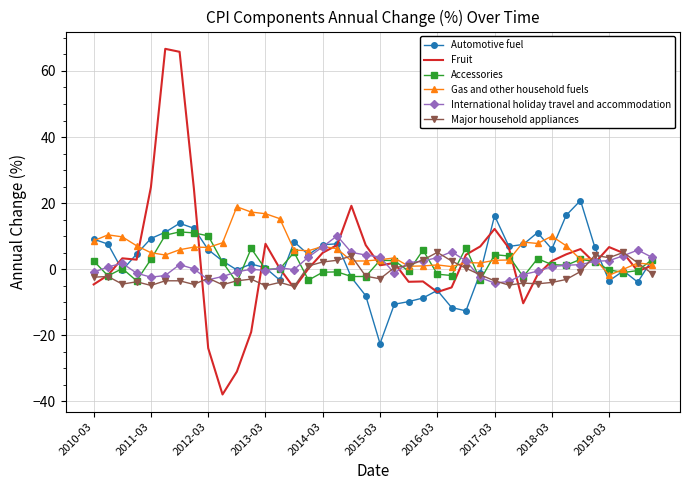

Which series has the widest spread of values?

Fruit